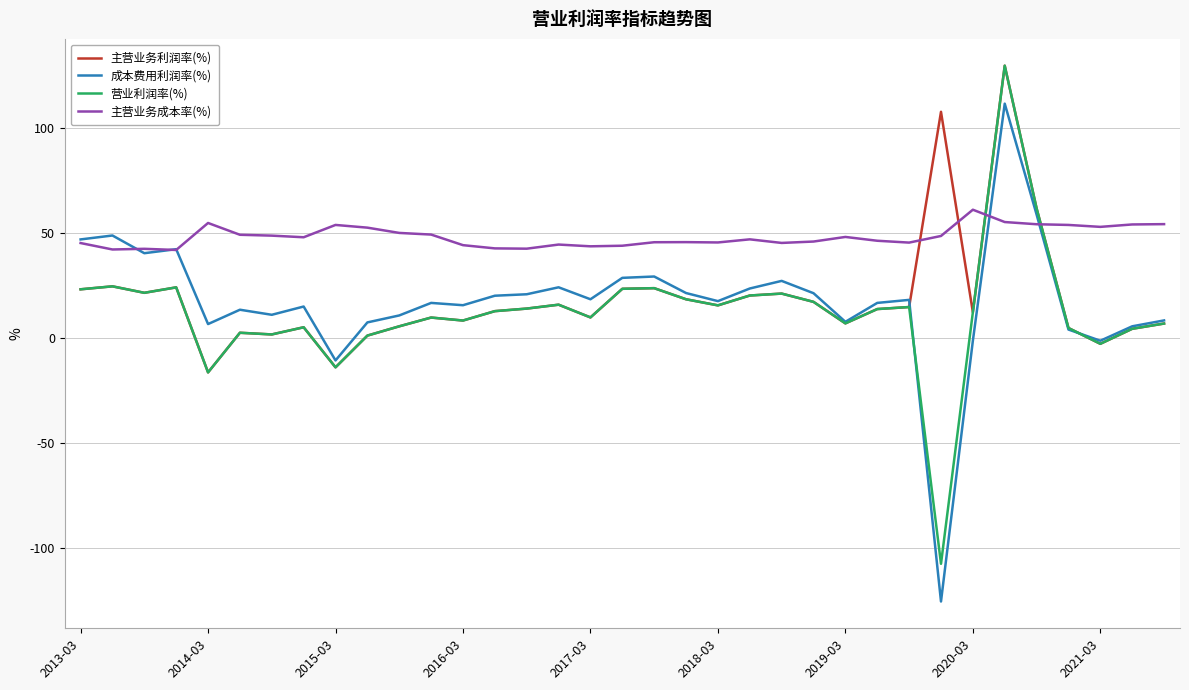

Which series has the largest total across all categories?

主营业务成本率(%)